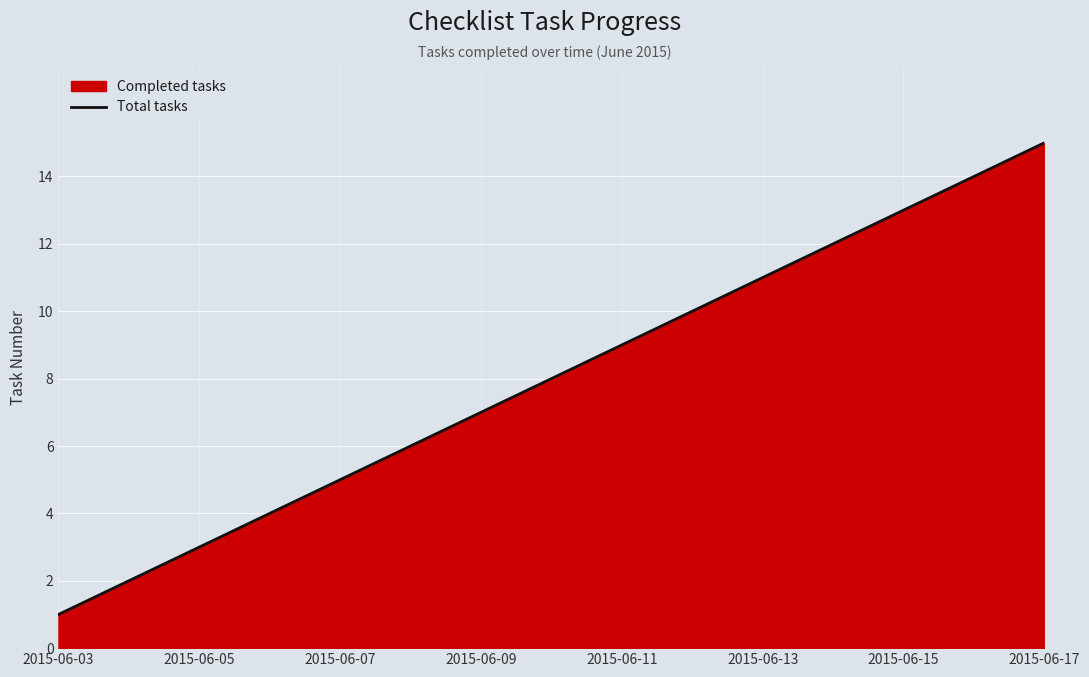

How many data points are above 8?

7